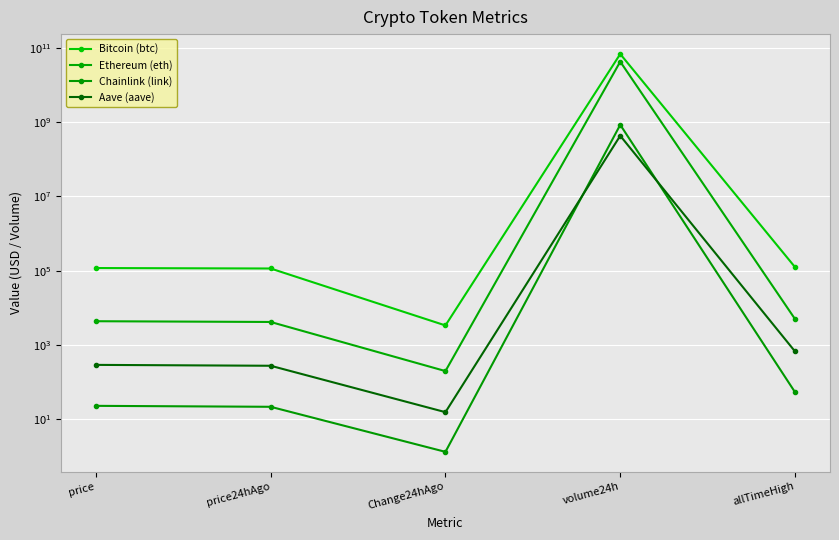

True or false: Ethereum (eth) and Chainlink (link) cross at least once.

False